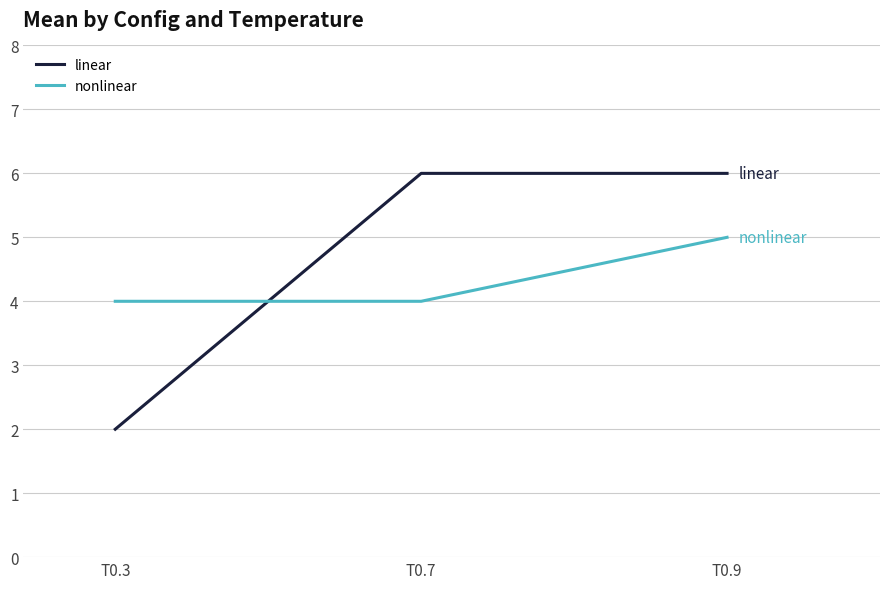

Is it true that linear equals 6 at T0.7?

True